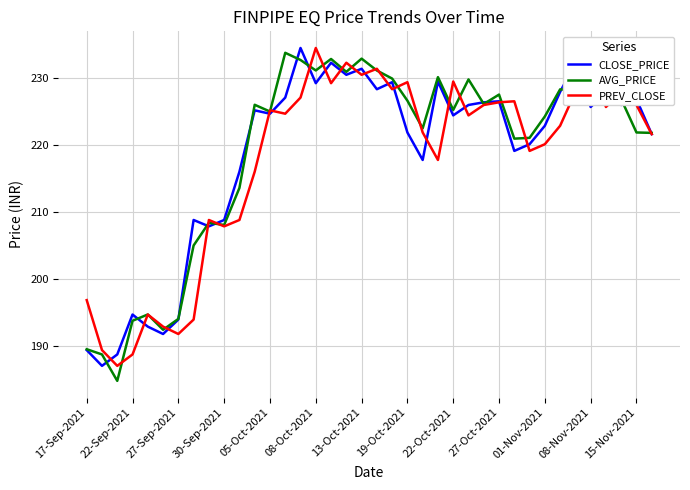

What is the minimum value for CLOSE_PRICE?

187.1